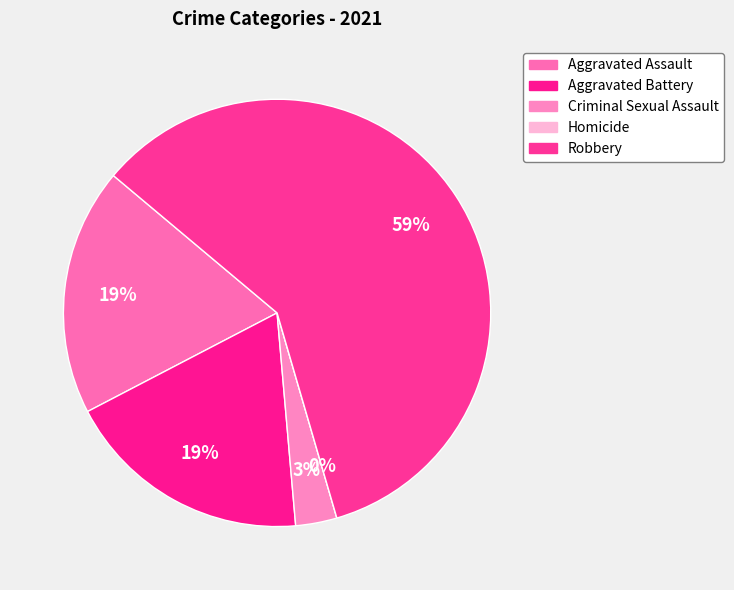

How many segments does this pie chart have?

5